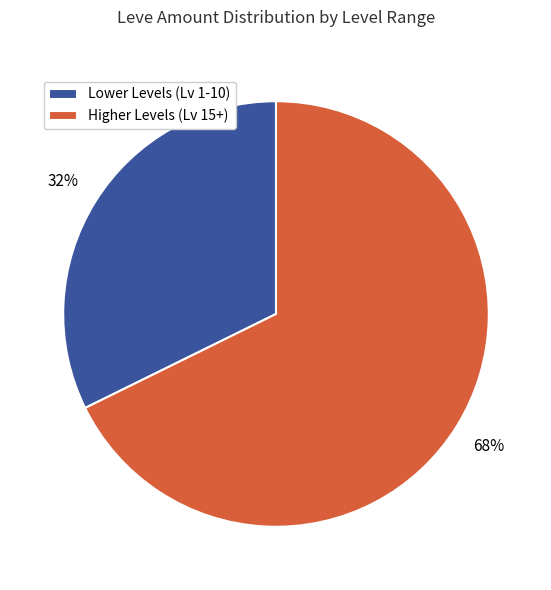

Which category has the biggest portion of the pie?

Higher Levels (Lv 15+)